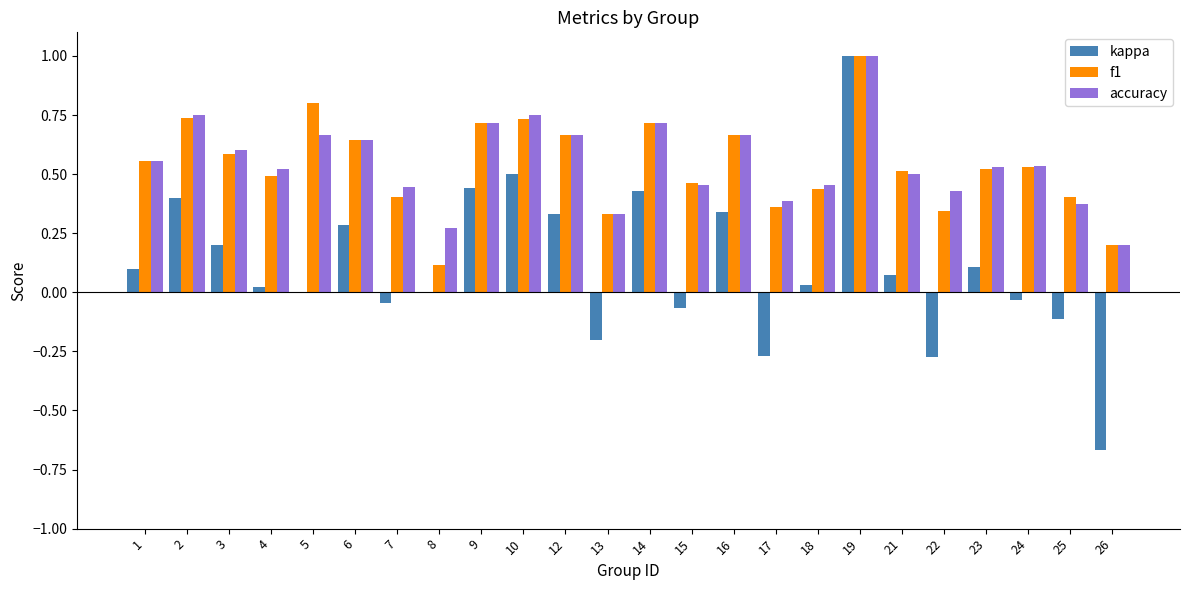

What is the highest value of the f1 series?

1.0